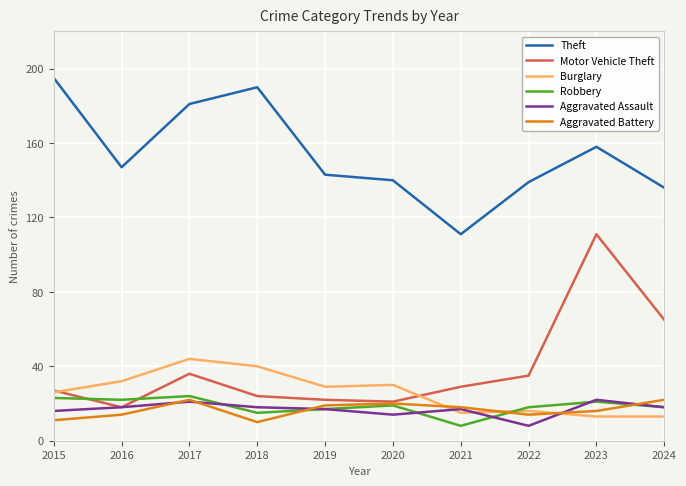

How many lines are shown in the chart?

6